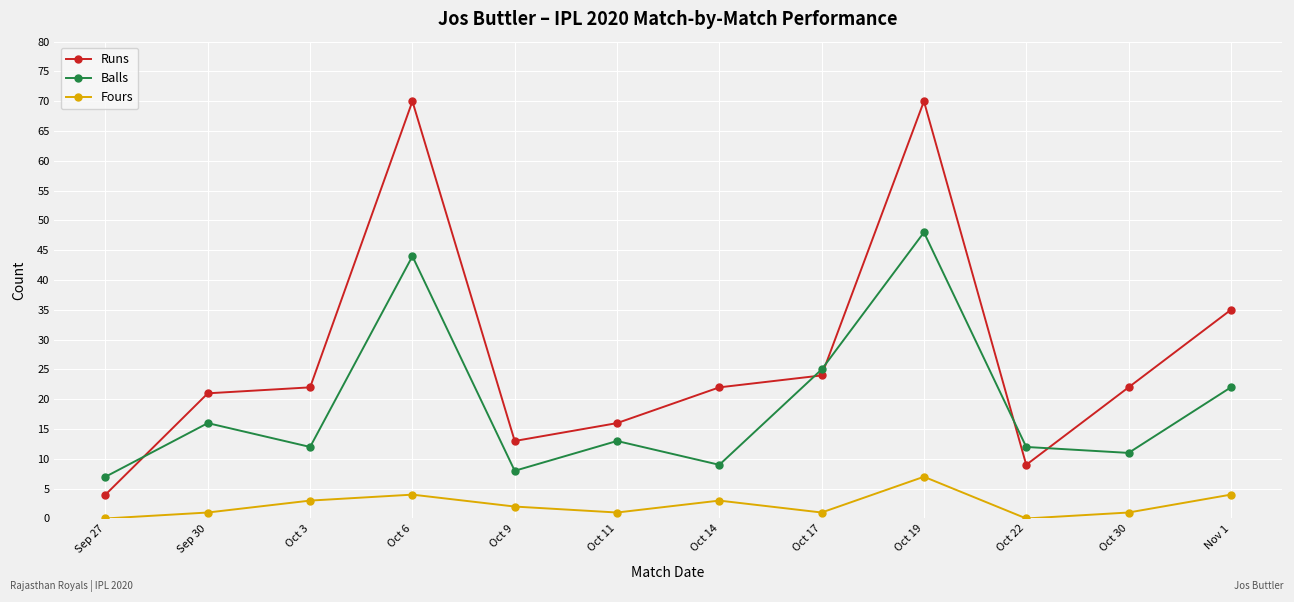

Is the value of Fours at Oct 22 greater than the value of Runs at Oct 19?

No